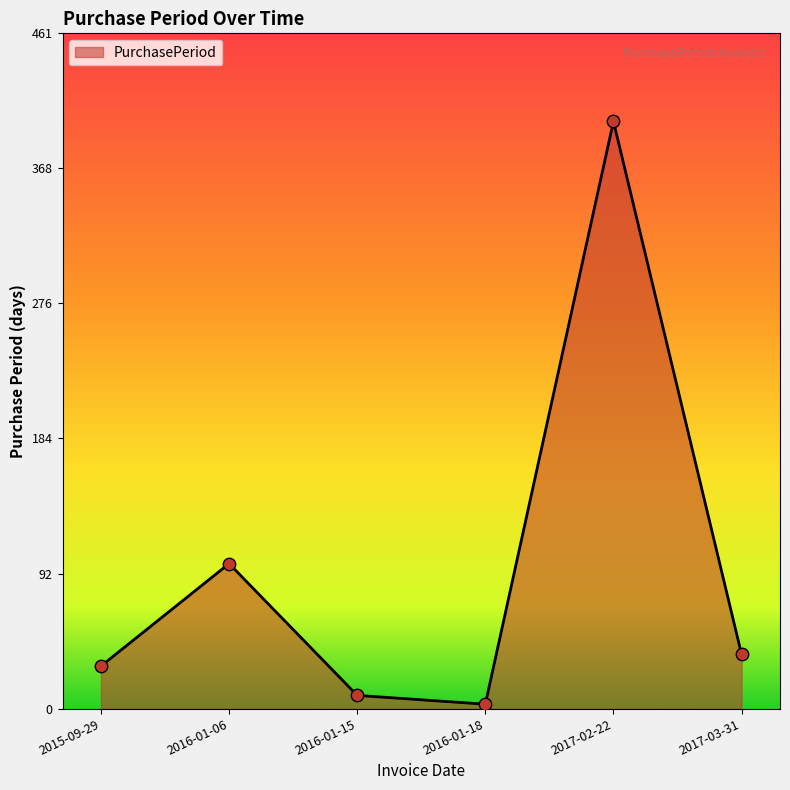

What is the change in value from 2016-01-06 to 2017-03-31?

-62